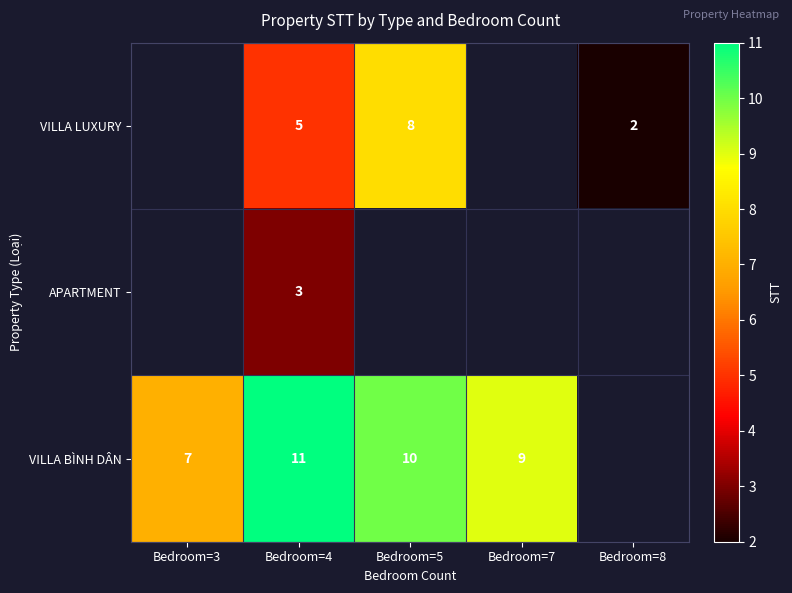

Rank the series at Bedroom=4 from highest to lowest value.

VILLA BÌNH DÂN, VILLA LUXURY, APARTMENT